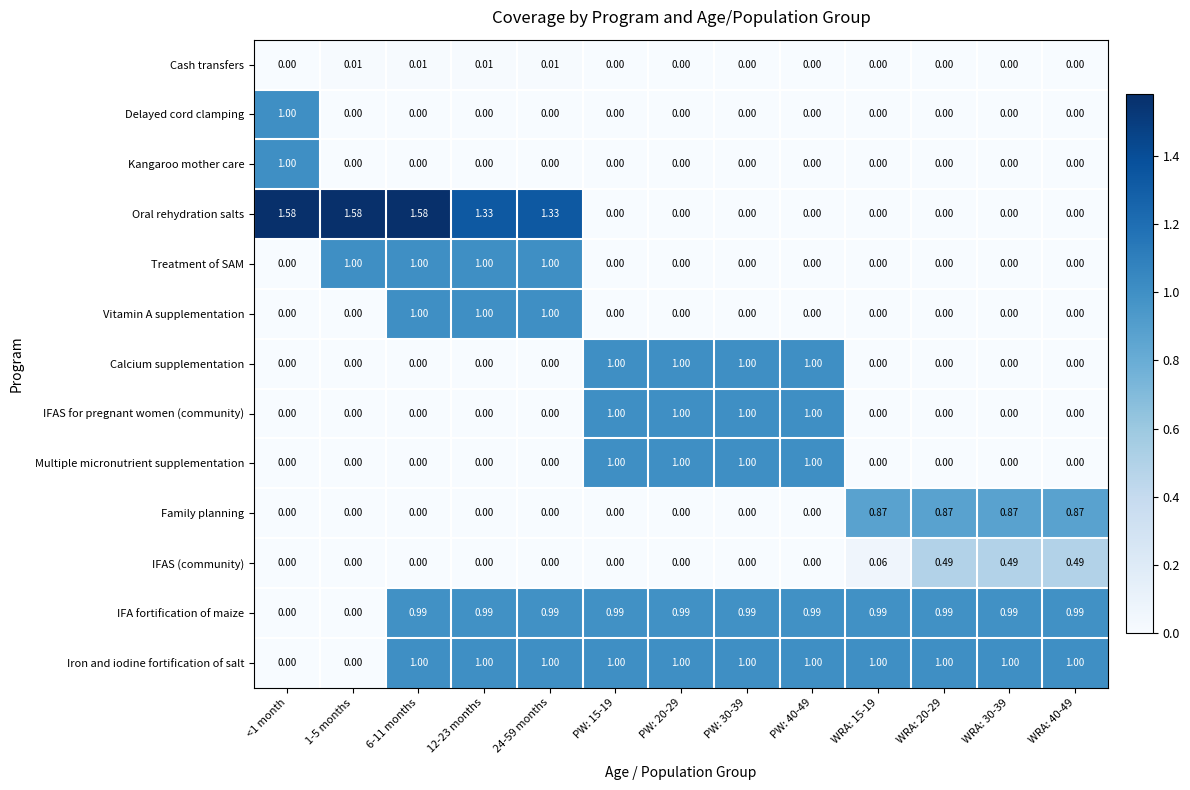

What is the total value across all series at WRA: 20-29?

3.4